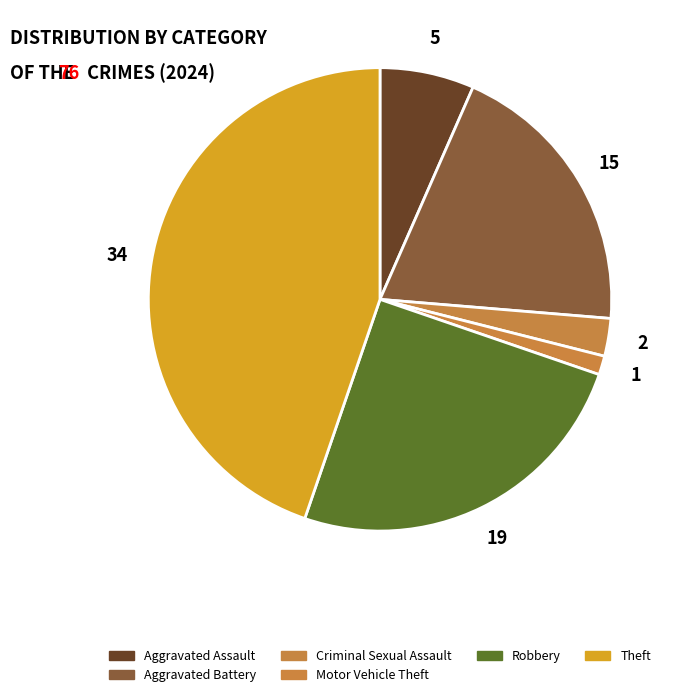

How many segments does this pie chart have?

6